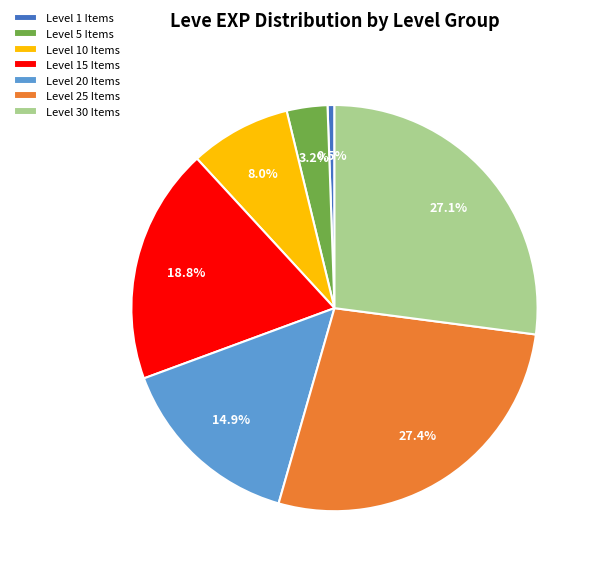

Approximately how many times larger is the value at Level 20 Items compared to Level 25 Items?

0.5